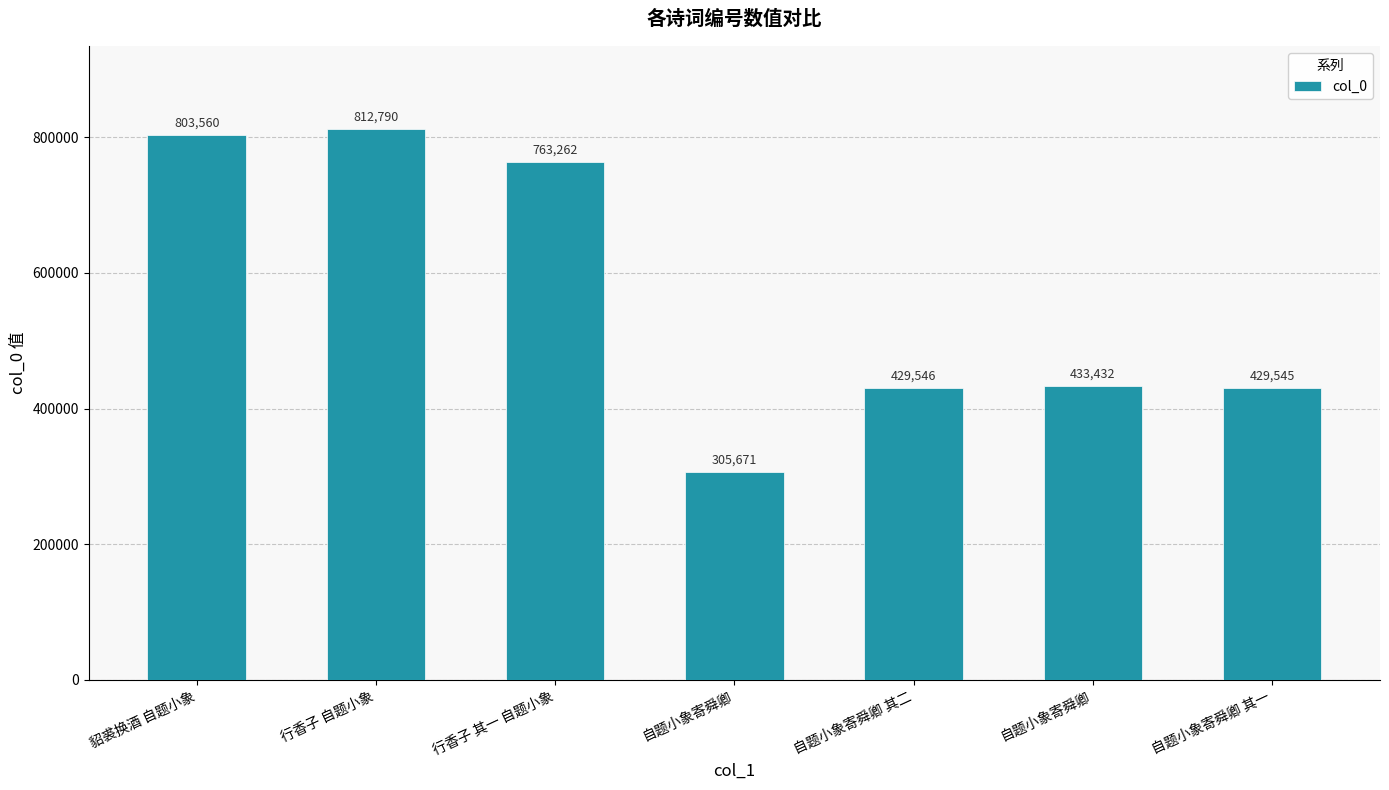

What is the average value?

568258